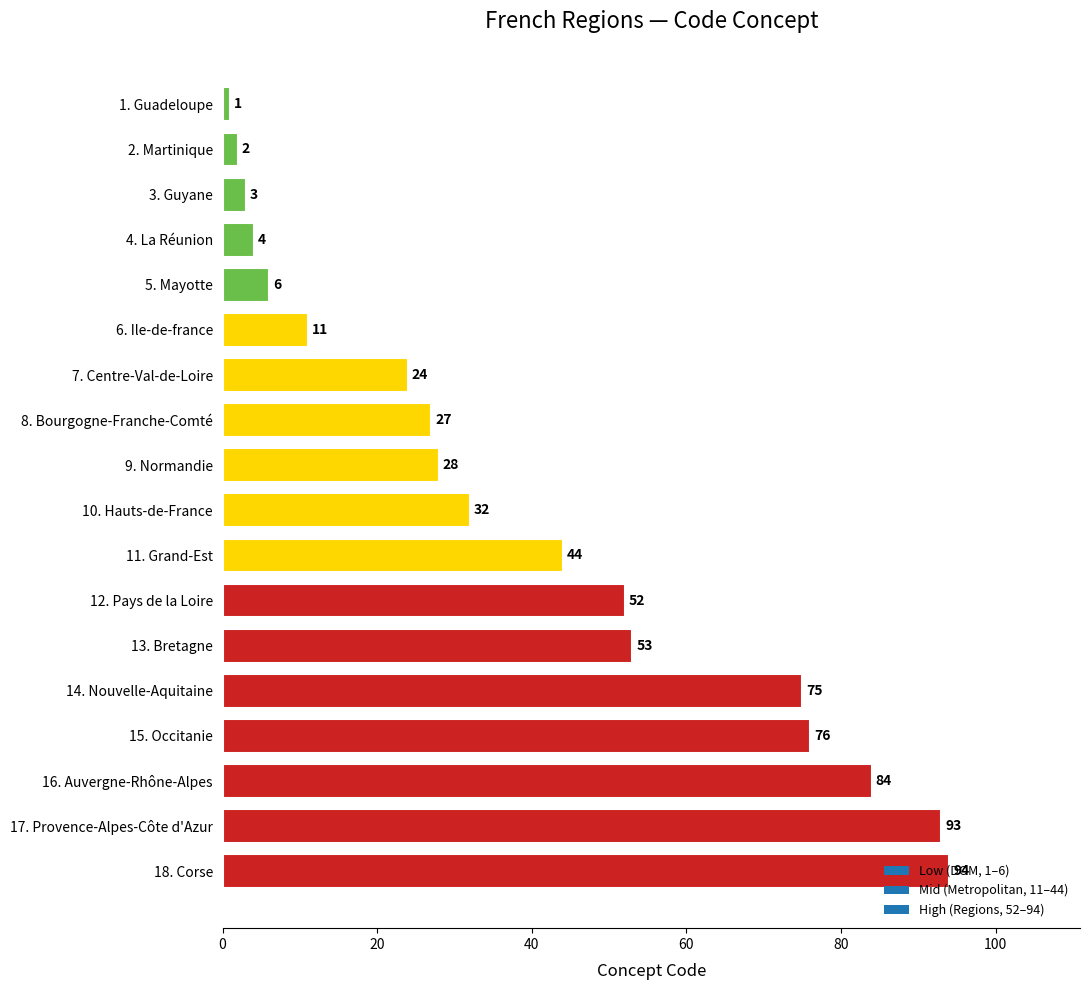

What is the value of the 8th bar from the top?

27